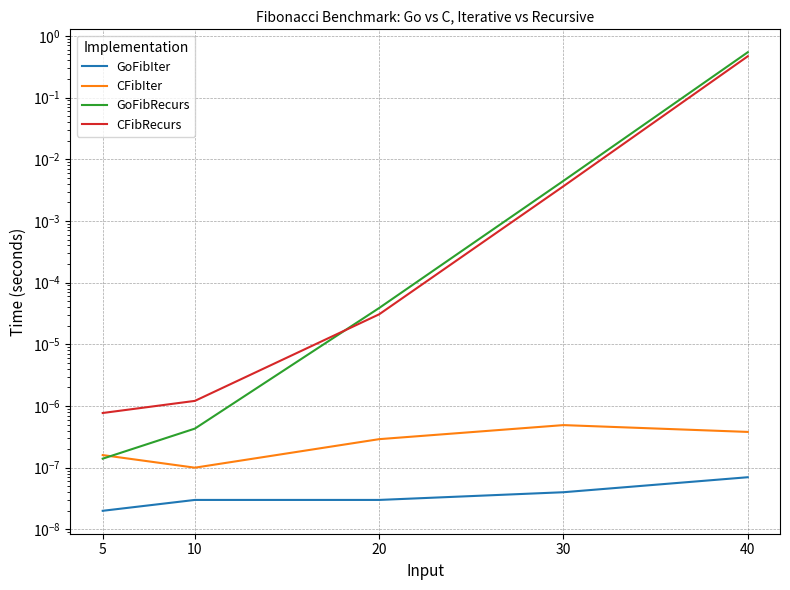

The value of CFibRecurs at 30 is 0.0. True or false?

True